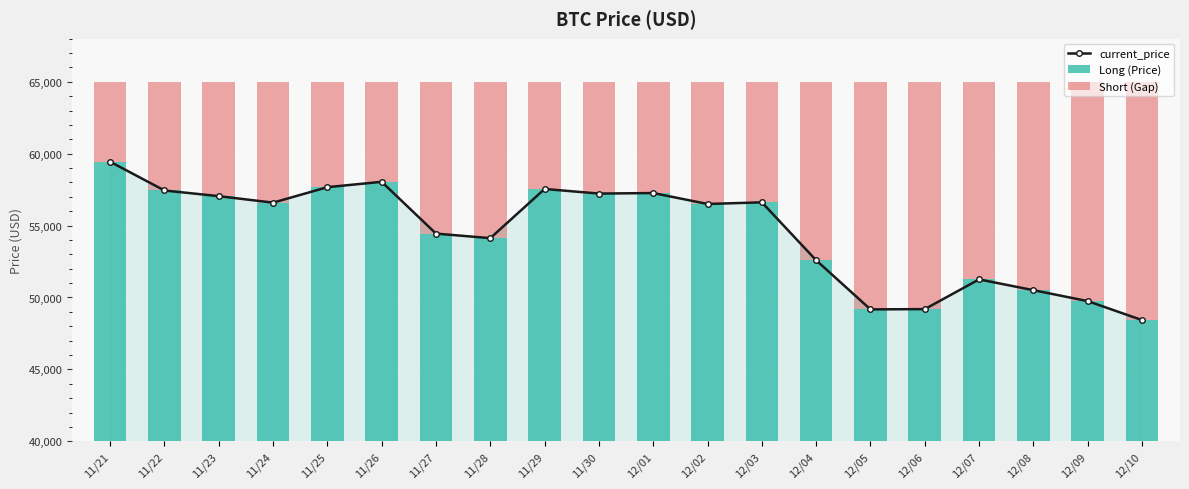

Reading left to right, list all the values displayed in this chart.

current_price: 59441	57443	57049	56597	57674	58047	54444	54128	57548	57229	57265	56505	56619	52591	49173	49191	51259	50510	49748	48429
Long (Price): 59441	57443	57049	56597	57674	58047	54444	54128	57548	57229	57265	56505	56619	52591	49173	49191	51259	50510	49748	48429
Short (Gap): 5559	7557	7951	8403	7326	6953	10556	10872	7452	7771	7735	8495	8381	12409	15827	15809	13741	14490	15252	16571